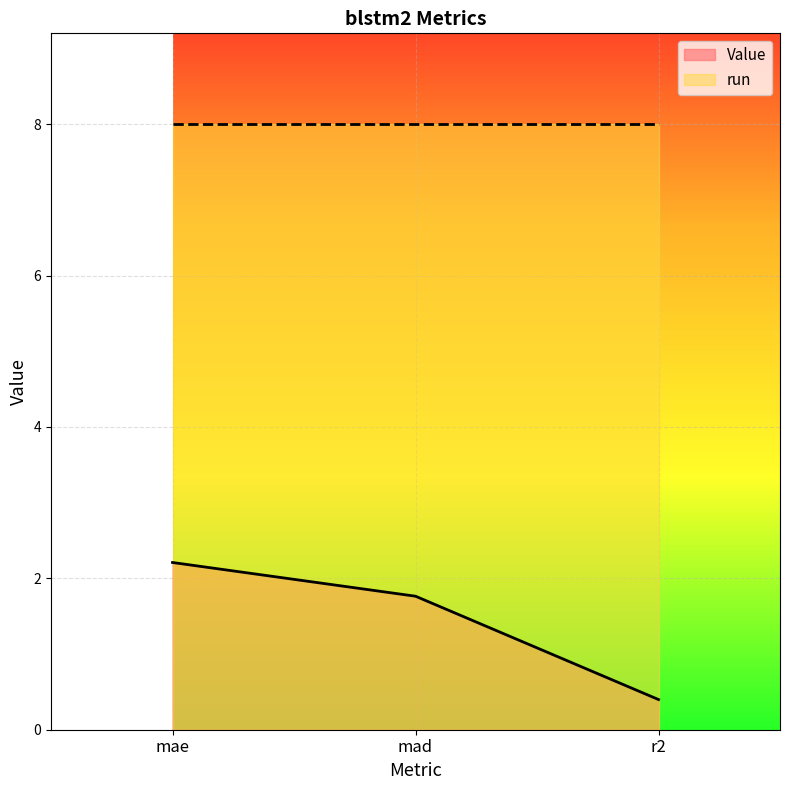

What is the change in value from mae to r2?

-1.8